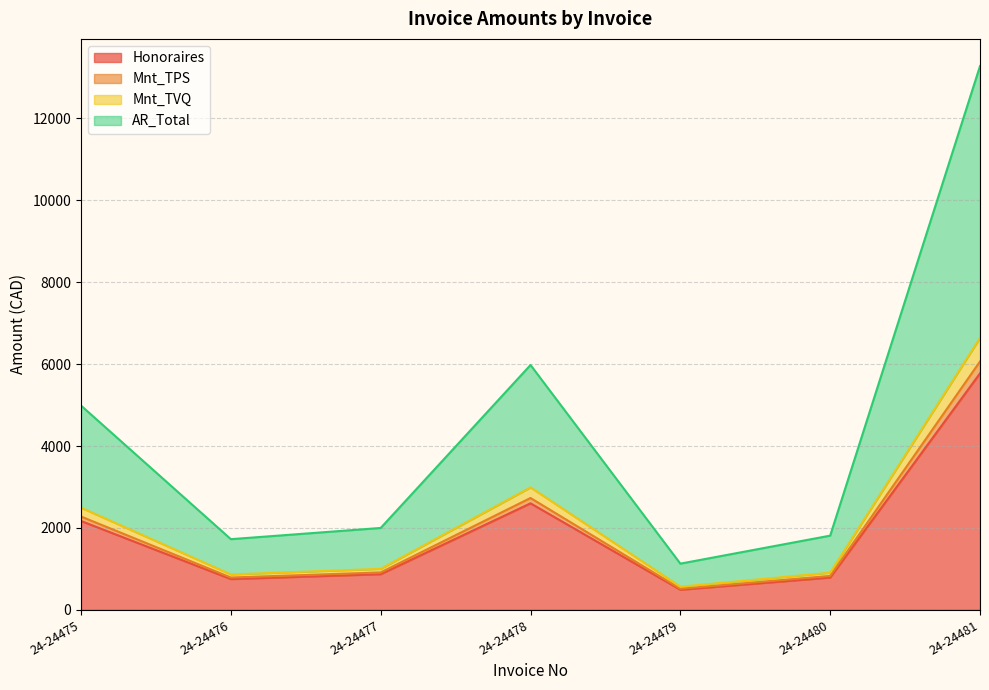

What is the maximum value for Honoraires?

5775.0